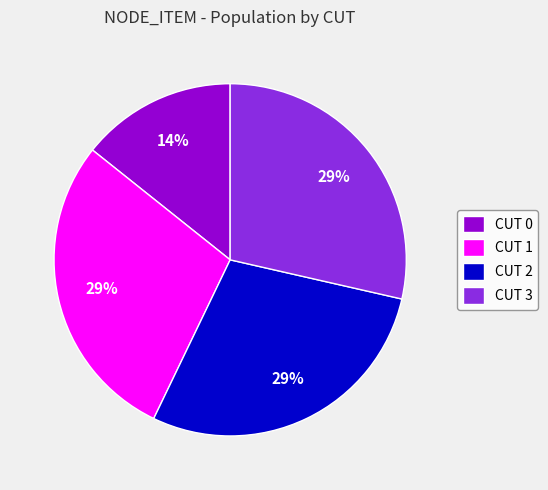

Between CUT 0 and CUT 3, which is larger?

CUT 3